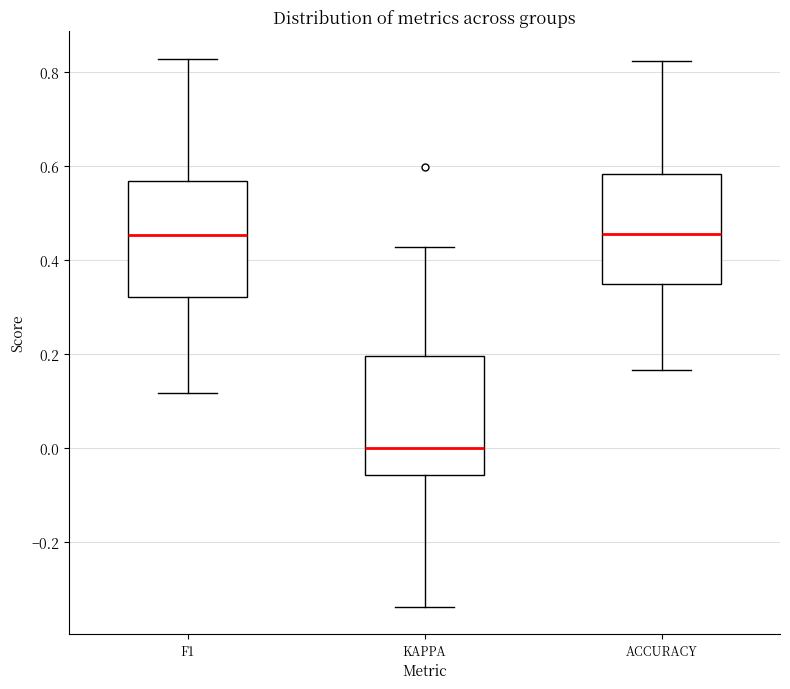

Reading left to right, transcribe this box plot: for each box, give where its median line is, the range the box spans, and where its two whiskers end, as read against the y-axis. The values are not printed on the chart, so give them approximately, as read against the axis.

F1: median 0.46, box 0.32 to 0.56, whiskers 0.12 to 0.82
KAPPA: median 0.00, box -0.06 to 0.20, whiskers -0.34 to 0.42
ACCURACY: median 0.46, box 0.36 to 0.58, whiskers 0.16 to 0.82